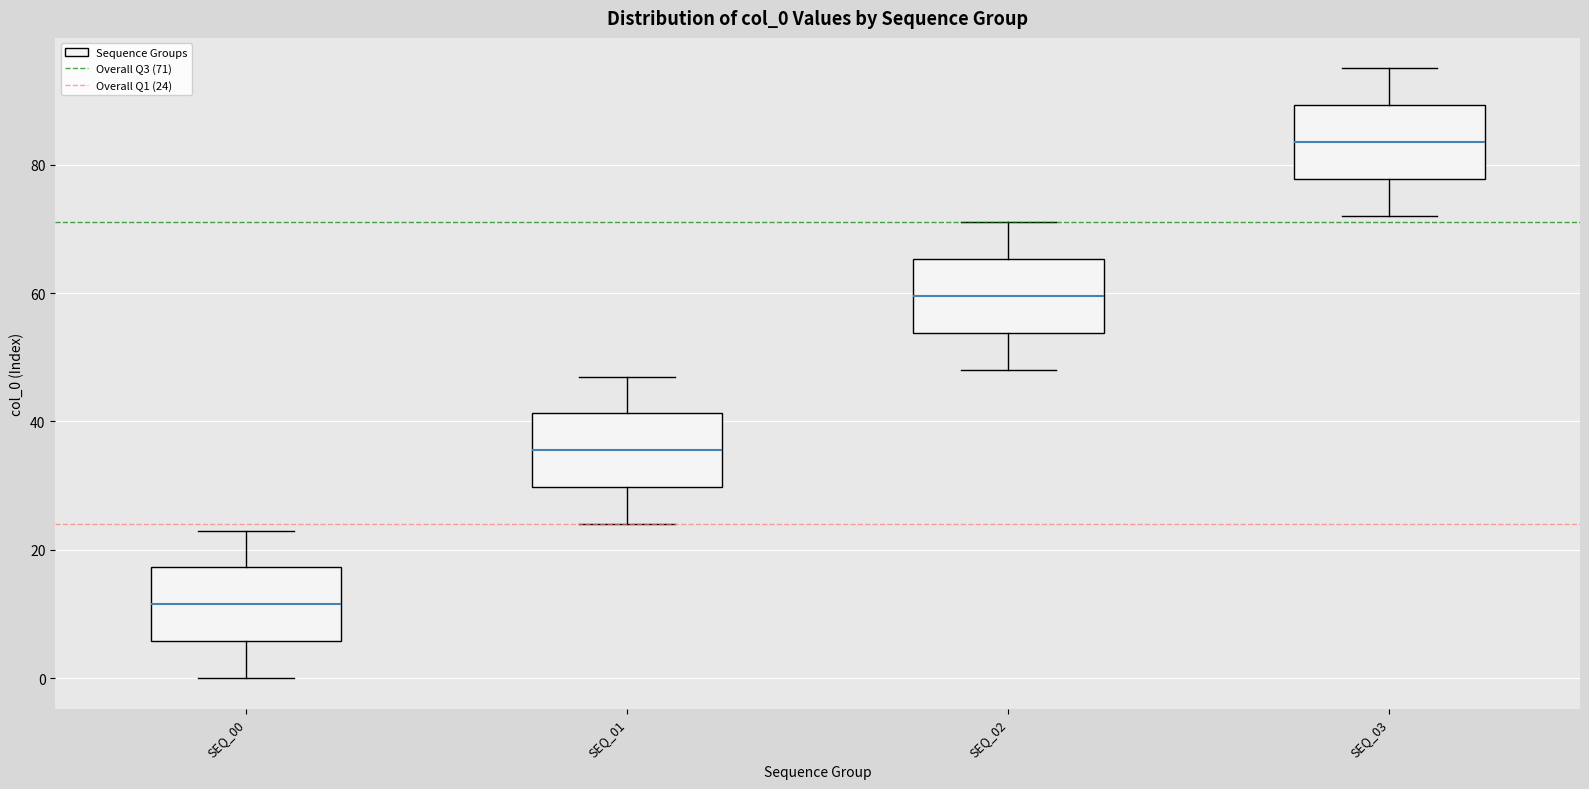

Where does the upper whisker of the box for SEQ_00 end on the y-axis? The values are not printed on the chart, so give them approximately, as read against the axis.

24